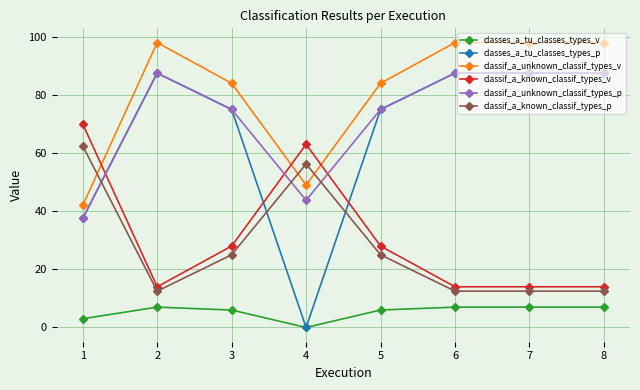

Which label corresponds to the smallest value in the chart?

4